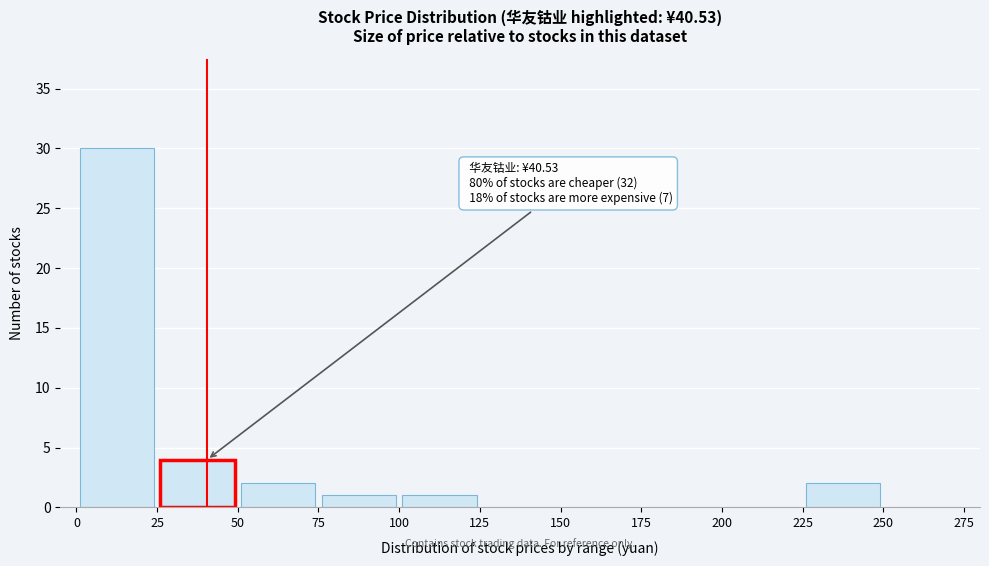

Which range on the x-axis has the tallest bar?

0 to 25